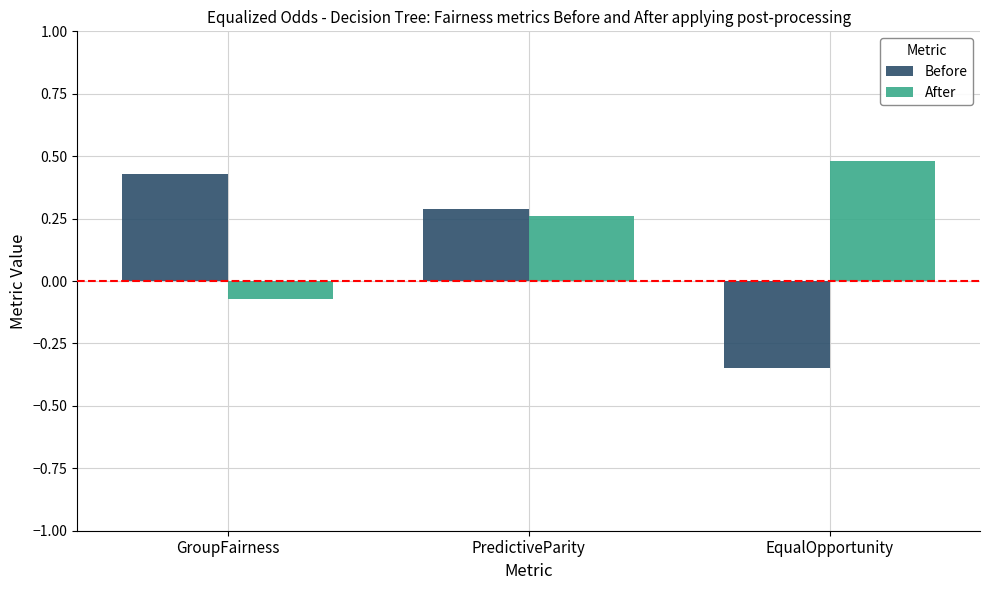

How many bars are there in each group?

2